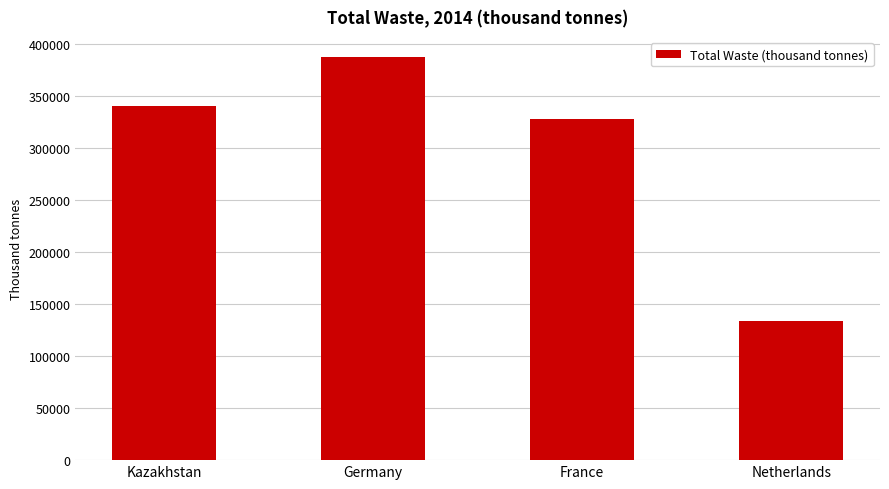

List the labels in order of value, smallest first.

Netherlands, France, Kazakhstan, Germany